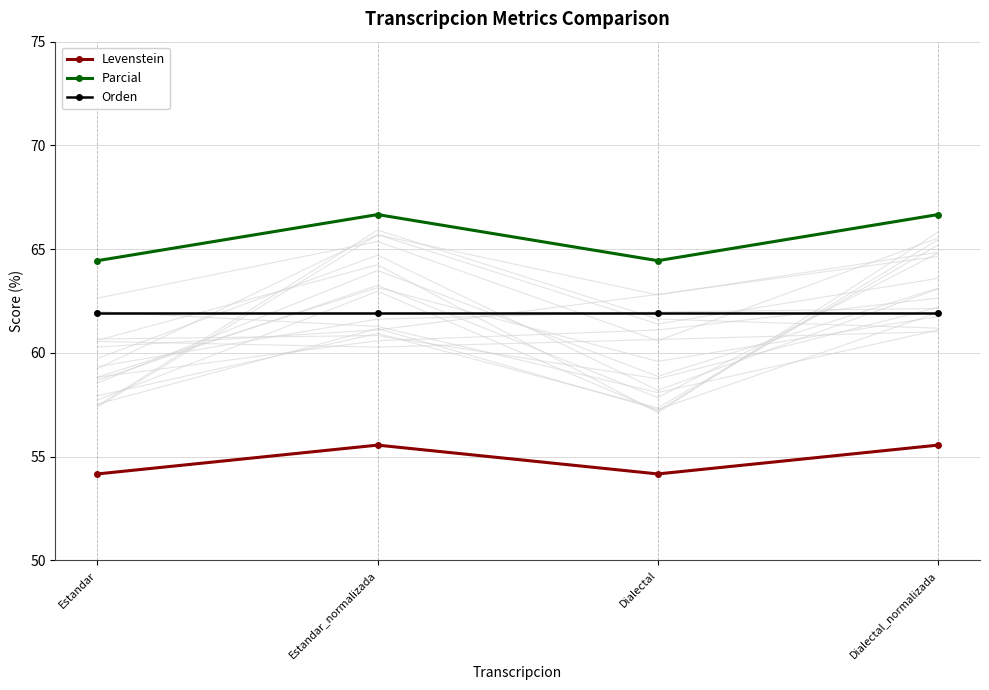

Is it true that Orden equals 61.9 at Dialectal_normalizada?

True